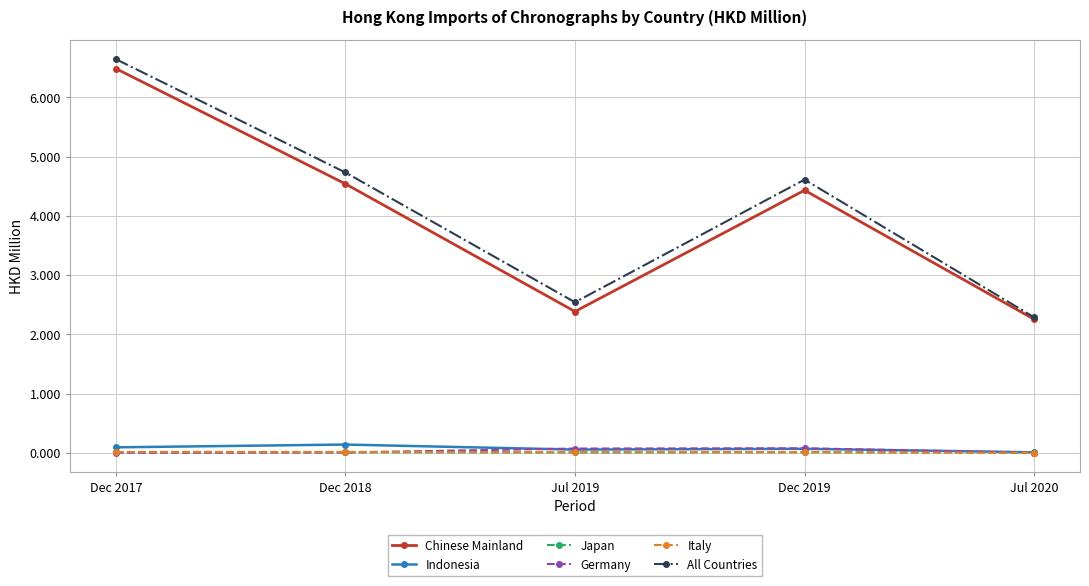

The Germany series shows 0.0 at Jul 2020. True or false?

True